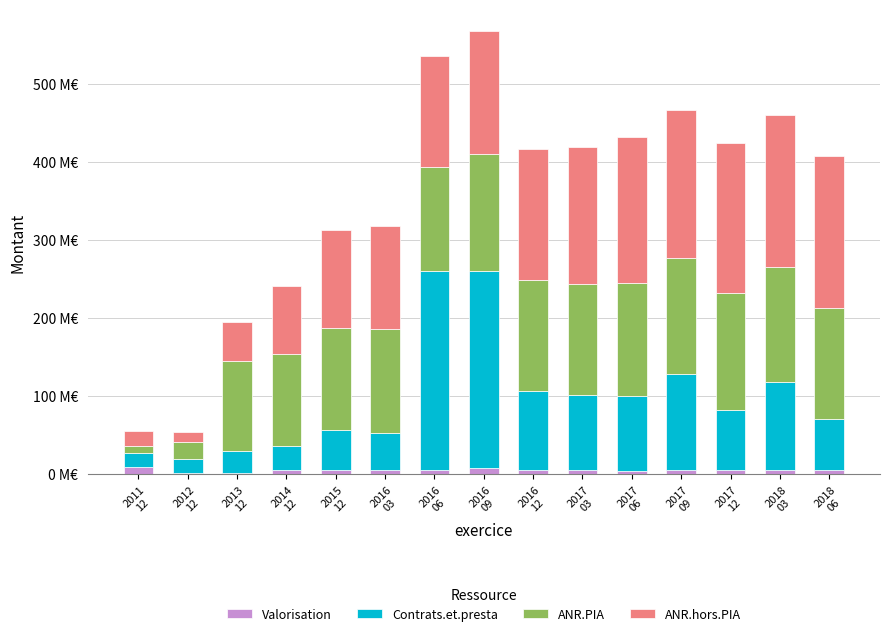

Does the chart contain stacked bars?

Yes